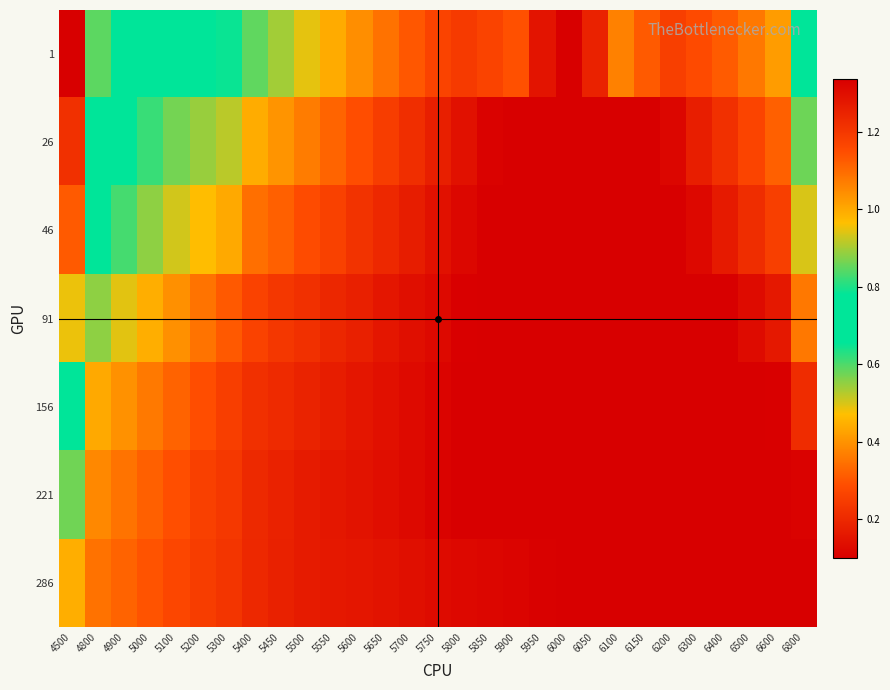

Reading left to right, transcribe all the data shown in this chart.

1: 4500=1.3	4800=0.8	4900=0.8	5000=0.7	5100=0.7	5200=0.7	5300=0.6	5400=0.6	5450=0.5	5500=0.5	5550=0.4	5600=0.4	5650=0.3	5700=0.3	5750=0.3	5800=0.2	5850=0.3	5900=0.3	5950=0.2	6000=0.1	6050=0.2	6100=0.4	6150=0.3	6200=0.3	6300=0.3	6400=0.3	6500=0.4	6600=0.4	6800=0.7
26: 4500=1.2	4800=0.7	4900=0.7	5000=0.6	5100=0.6	5200=0.5	5300=0.5	5400=0.4	5450=0.4	5500=0.4	5550=0.3	5600=0.3	5650=0.3	5700=0.2	5750=0.2	5800=0.1	5850=0.1	5900=0.1	5950=0.1	6000=0.1	6050=0.1	6100=0.1	6150=0.1	6200=0.1	6300=0.2	6400=0.2	6500=0.3	6600=0.3	6800=0.6
46: 4500=1.1	4800=0.7	4900=0.6	5000=0.6	5100=0.5	5200=0.5	5300=0.4	5400=0.3	5450=0.3	5500=0.3	5550=0.3	5600=0.2	5650=0.2	5700=0.2	5750=0.1	5800=0.1	5850=0.1	5900=0.1	5950=0.1	6000=0.1	6050=0.1	6100=0.1	6150=0.1	6200=0.1	6300=0.1	6400=0.2	6500=0.2	6600=0.3	6800=0.5
91: 4500=0.9	4800=0.6	4900=0.5	5000=0.4	5100=0.4	5200=0.3	5300=0.3	5400=0.3	5450=0.2	5500=0.2	5550=0.2	5600=0.2	5650=0.2	5700=0.1	5750=0.1	5800=0.1	5850=0.1	5900=0.1	5950=0.1	6000=0.1	6050=0.1	6100=0.1	6150=0.1	6200=0.1	6300=0.1	6400=0.1	6500=0.1	6600=0.2	6800=0.4
156: 4500=0.7	4800=0.4	4900=0.4	5000=0.4	5100=0.3	5200=0.3	5300=0.3	5400=0.2	5450=0.2	5500=0.2	5550=0.2	5600=0.2	5650=0.1	5700=0.1	5750=0.1	5800=0.1	5850=0.1	5900=0.1	5950=0.1	6000=0.1	6050=0.1	6100=0.1	6150=0.1	6200=0.1	6300=0.1	6400=0.1	6500=0.1	6600=0.1	6800=0.2
221: 4500=0.6	4800=0.4	4900=0.4	5000=0.3	5100=0.3	5200=0.3	5300=0.2	5400=0.2	5450=0.2	5500=0.2	5550=0.2	5600=0.1	5650=0.1	5700=0.1	5750=0.1	5800=0.1	5850=0.1	5900=0.1	5950=0.1	6000=0.1	6050=0.1	6100=0.1	6150=0.1	6200=0.1	6300=0.1	6400=0.1	6500=0.1	6600=0.1	6800=0.1
286: 4500=0.4	4800=0.3	4900=0.3	5000=0.3	5100=0.3	5200=0.2	5300=0.2	5400=0.2	5450=0.2	5500=0.2	5550=0.2	5600=0.2	5650=0.1	5700=0.1	5750=0.1	5800=0.1	5850=0.1	5900=0.1	5950=0.1	6000=0.1	6050=0.1	6100=0.1	6150=0.1	6200=0.1	6300=0.1	6400=0.1	6500=0.1	6600=0.1	6800=0.1